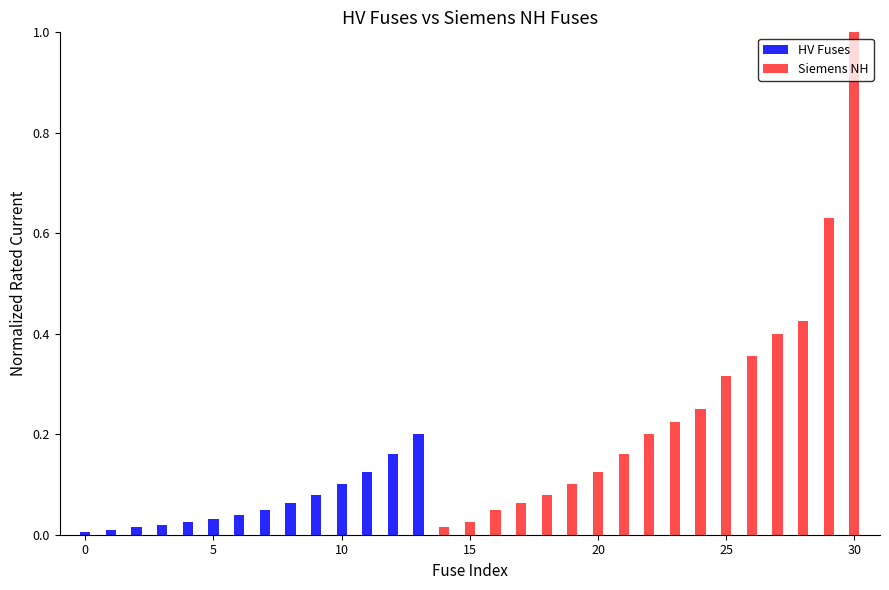

At which category is the sum across all series the highest?

30